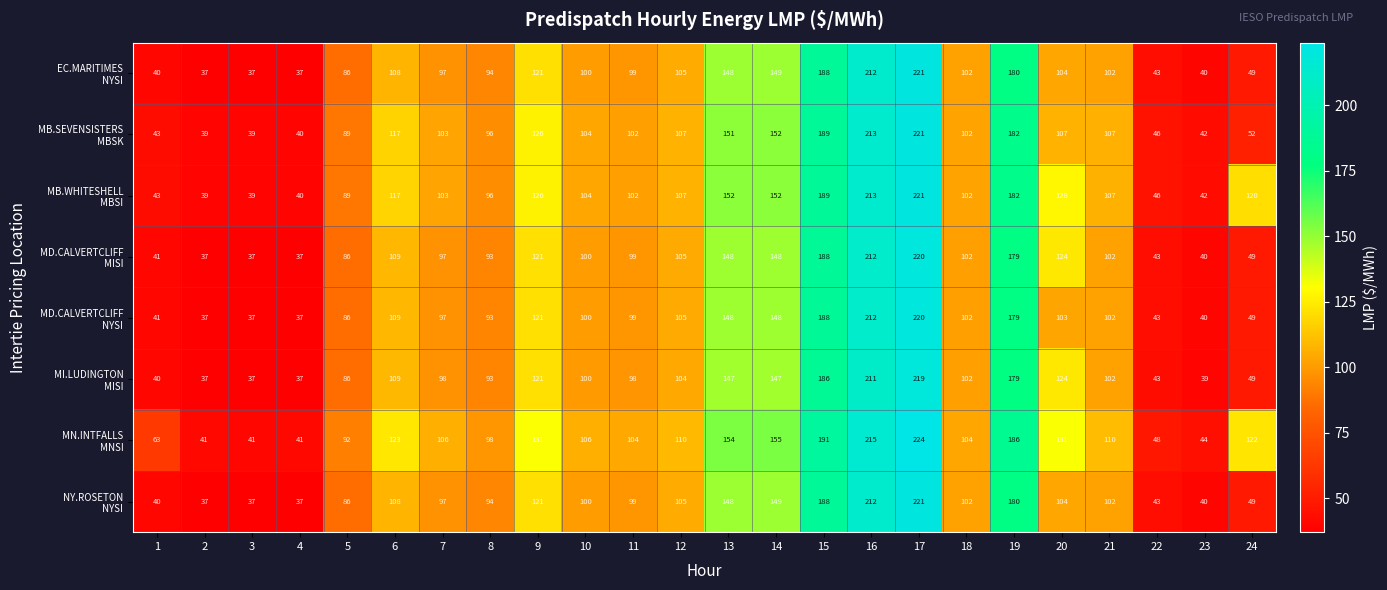

Count the number of categories in the chart.

24